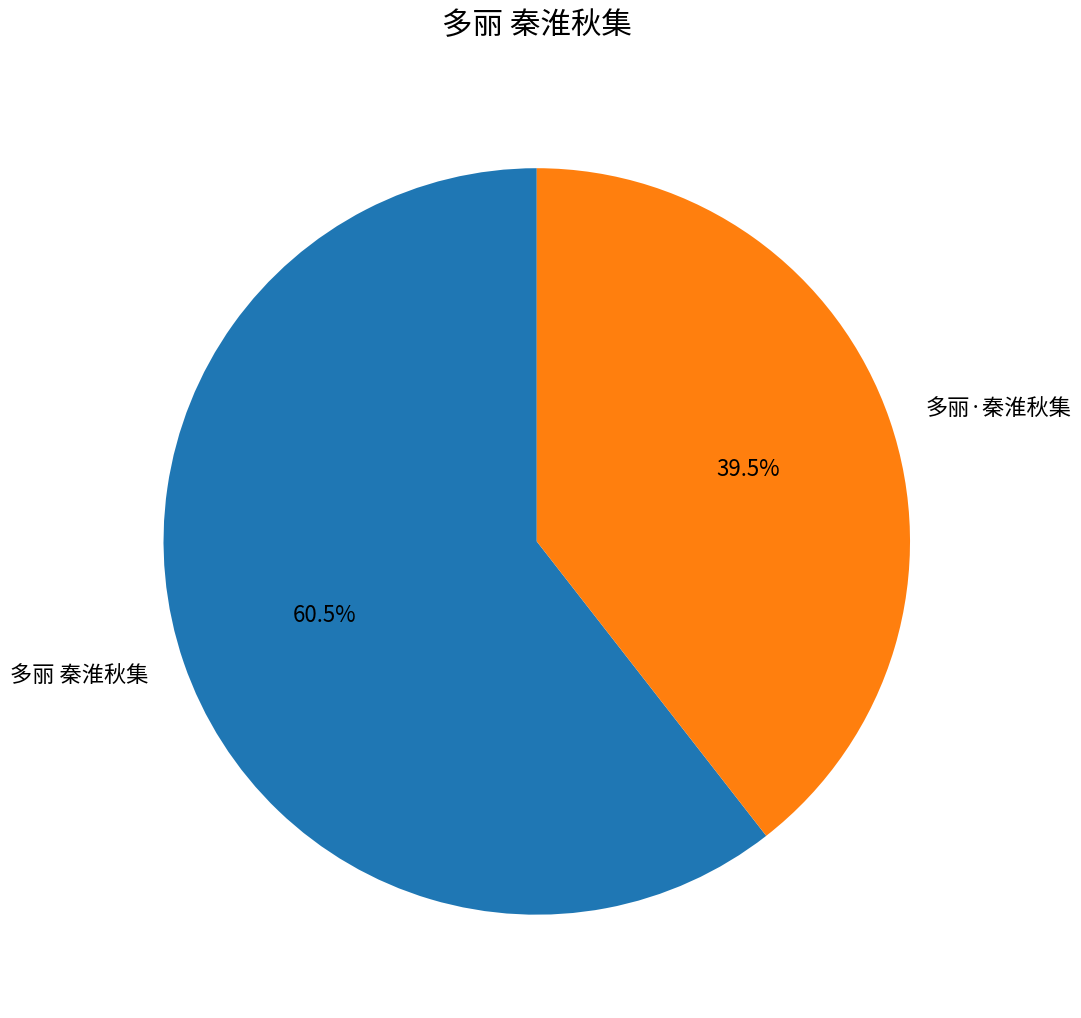

Rank the categories by value from highest to lowest.

多丽 秦淮秋集, 多丽·秦淮秋集